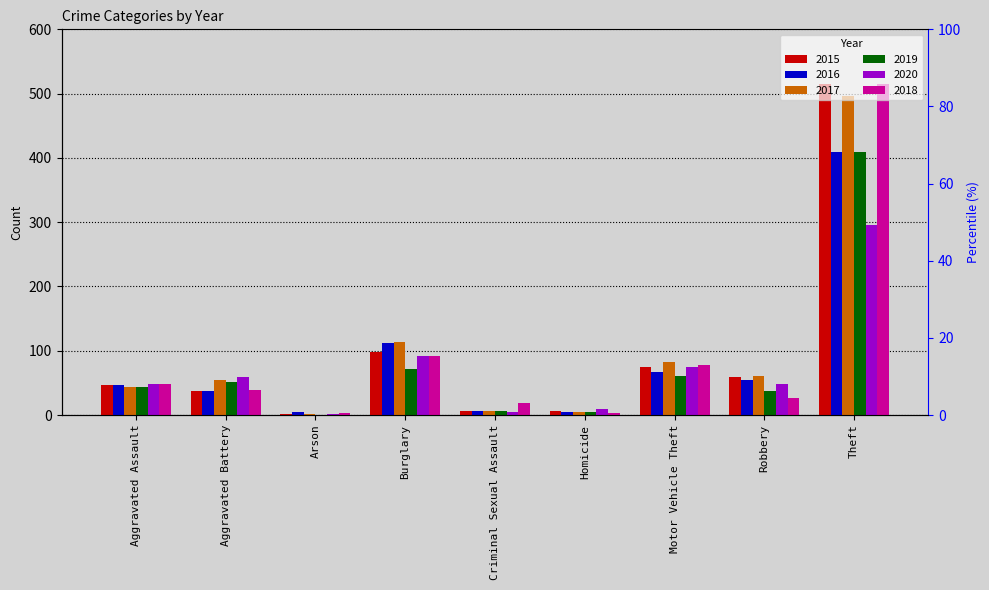

What is the average value of the 2018 series?

91